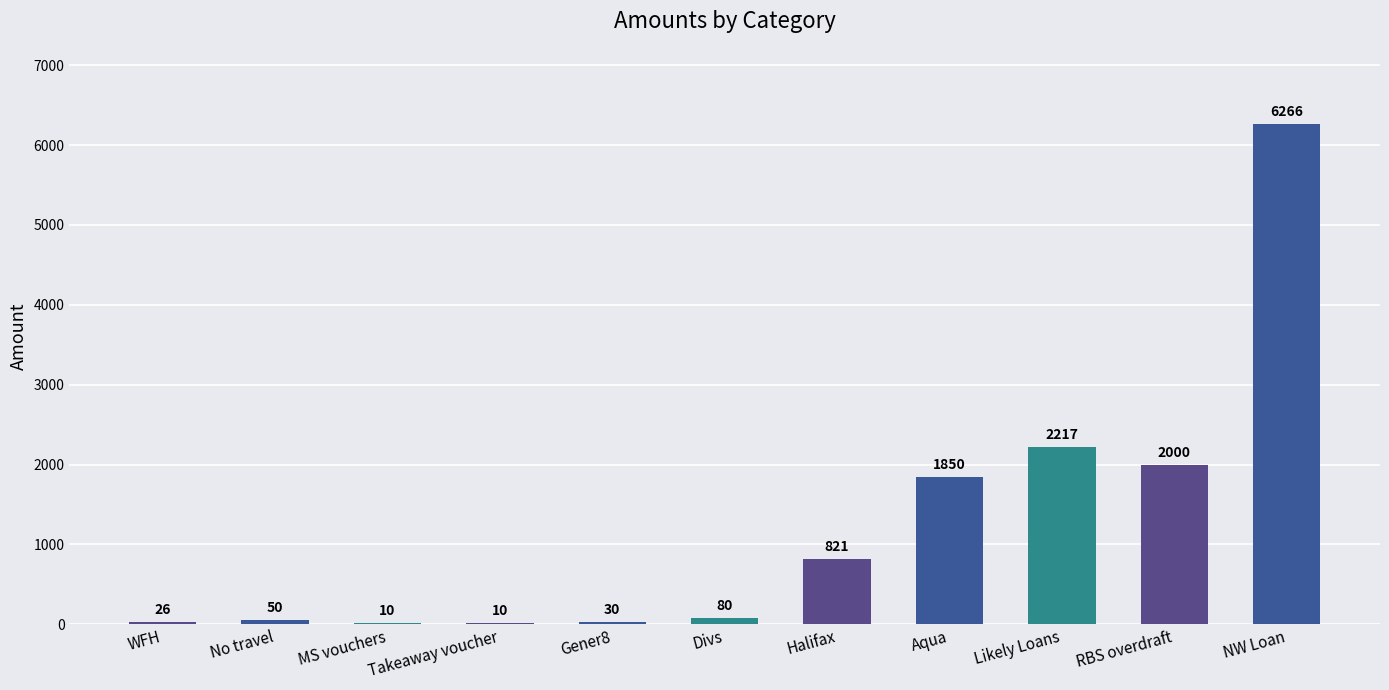

Is it true that the value at WFH is 26?

True